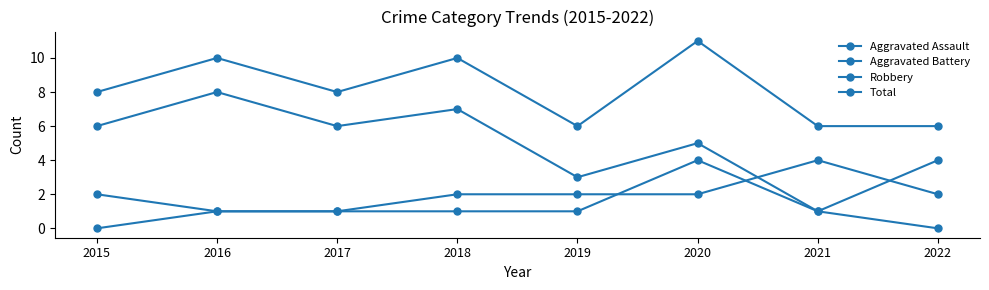

True or false: Total has a value of 3 at 2018.

False